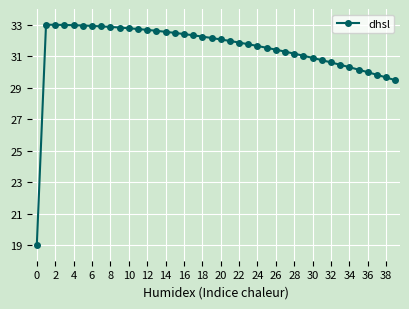

What is the value of the 24th point from the left?

31.8